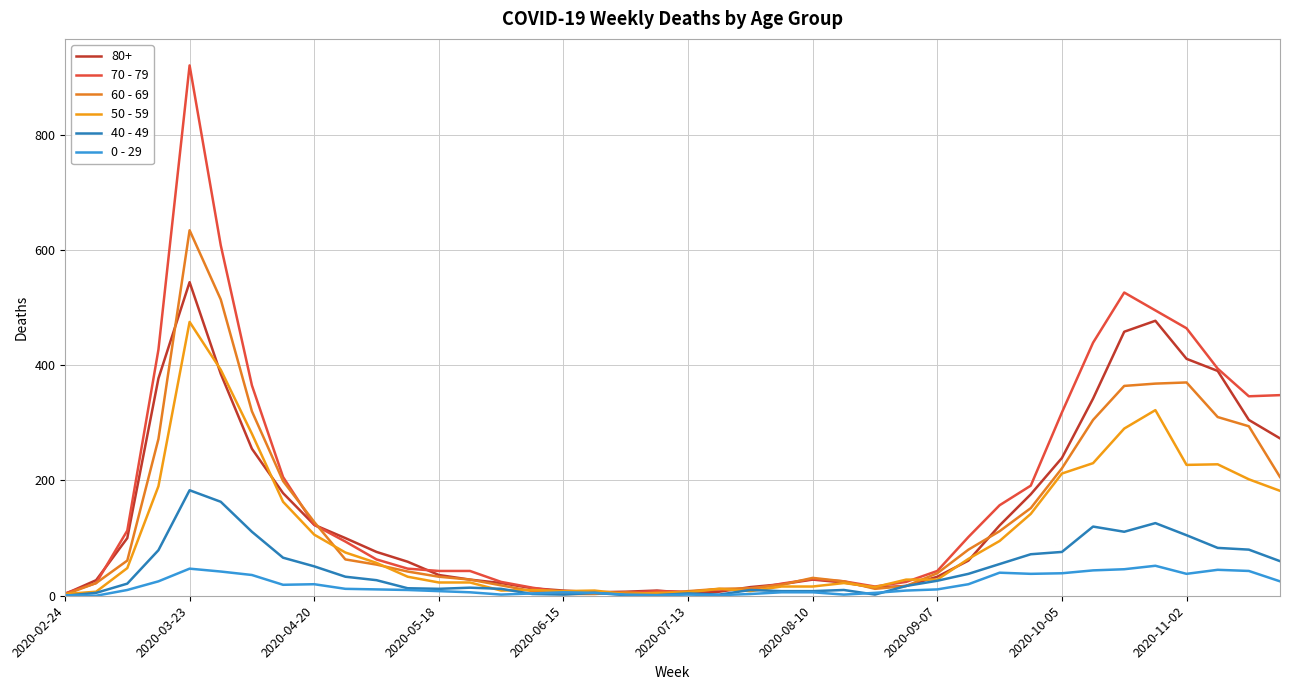

What is the value of the 50 - 59 point at the 38th from the left?

228